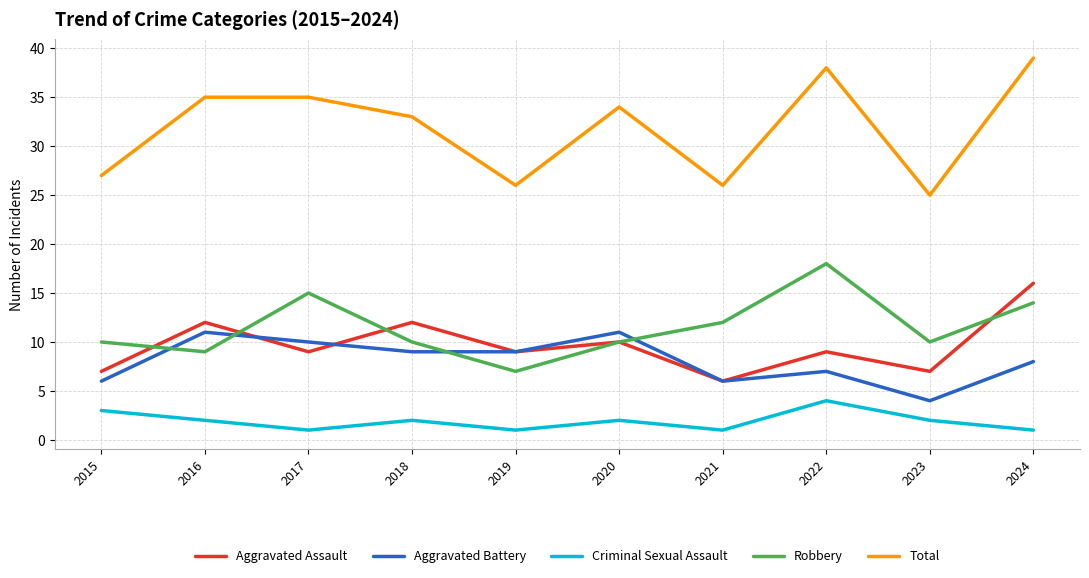

Where is the first local minimum for Aggravated Assault?

2017